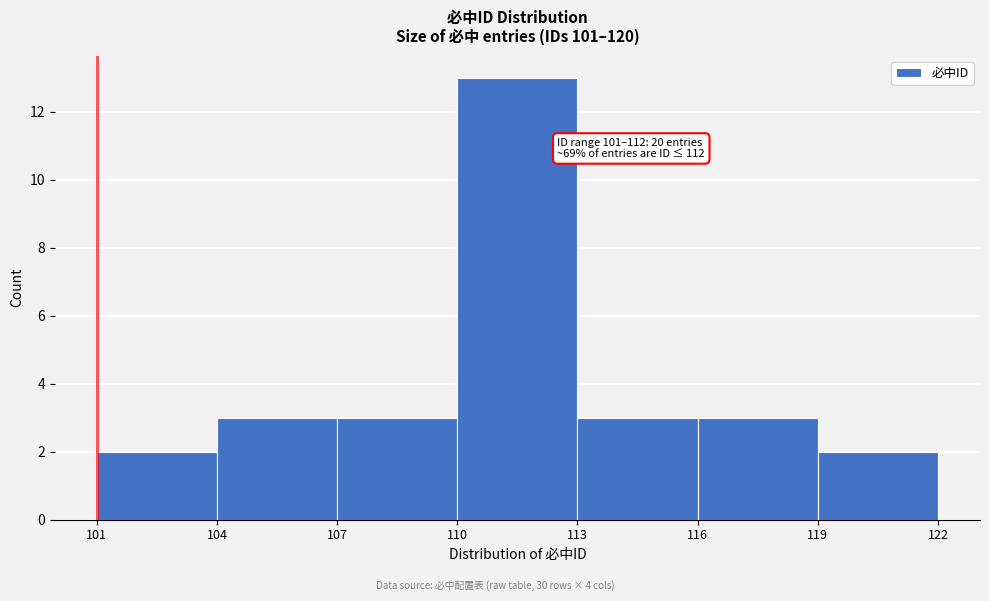

Over which range of the x-axis is the bar tallest?

110 to 113